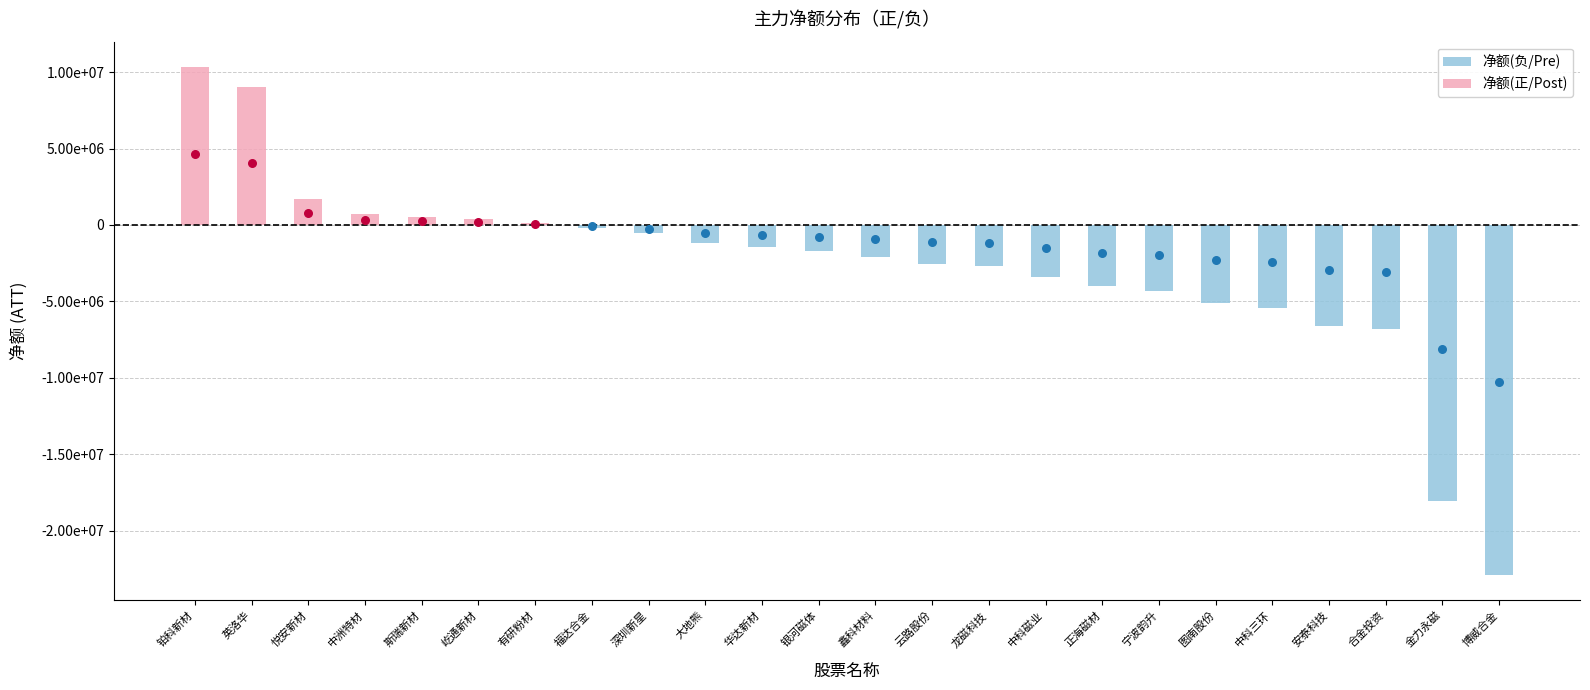

Which series has the largest Y range (max minus min)?

净额(负)